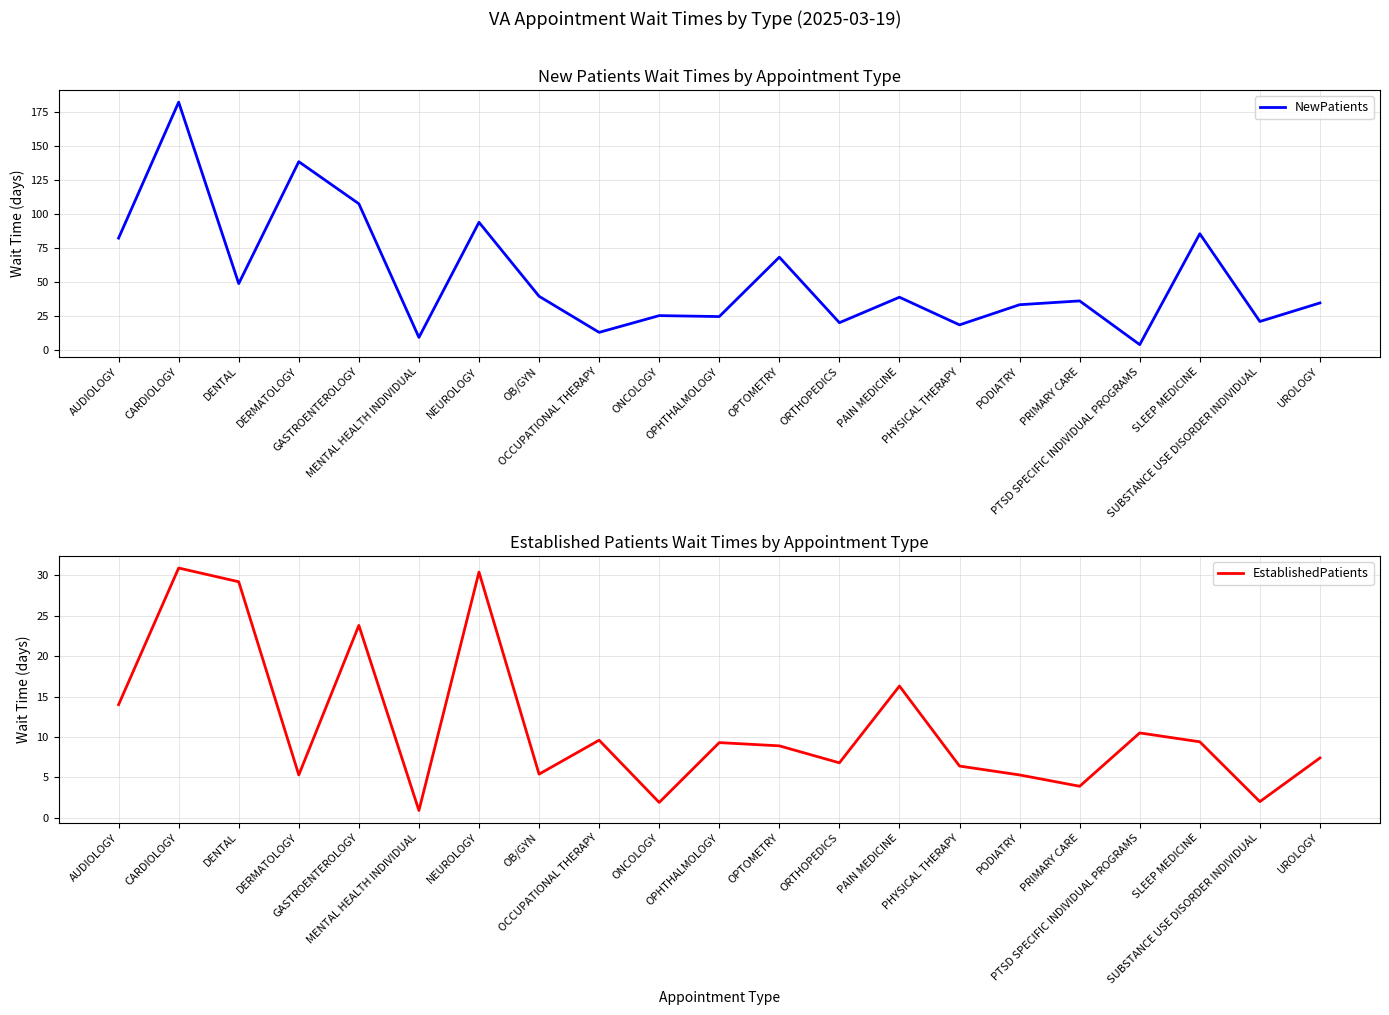

How many times do EstablishedPatients and NewPatients cross each other?

2